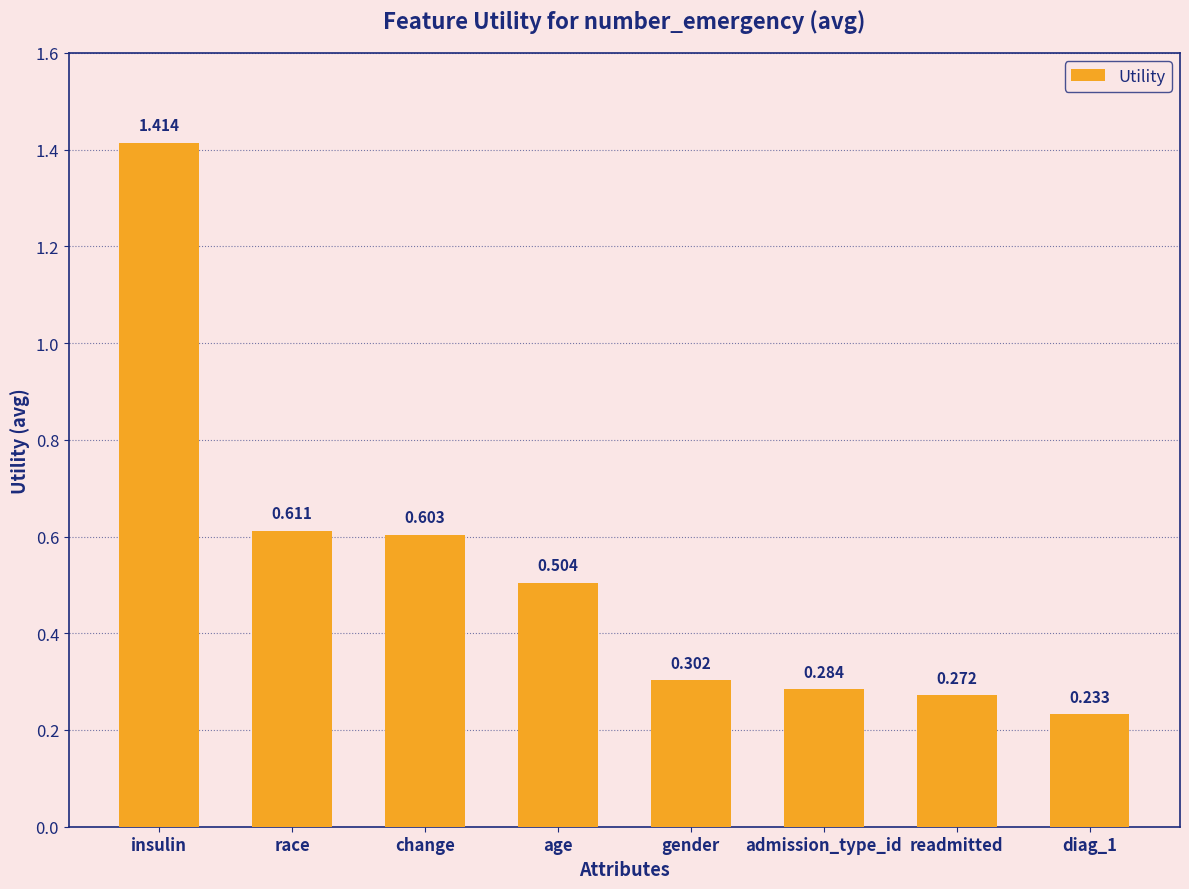

Which has a higher value, age or diag_1?

age